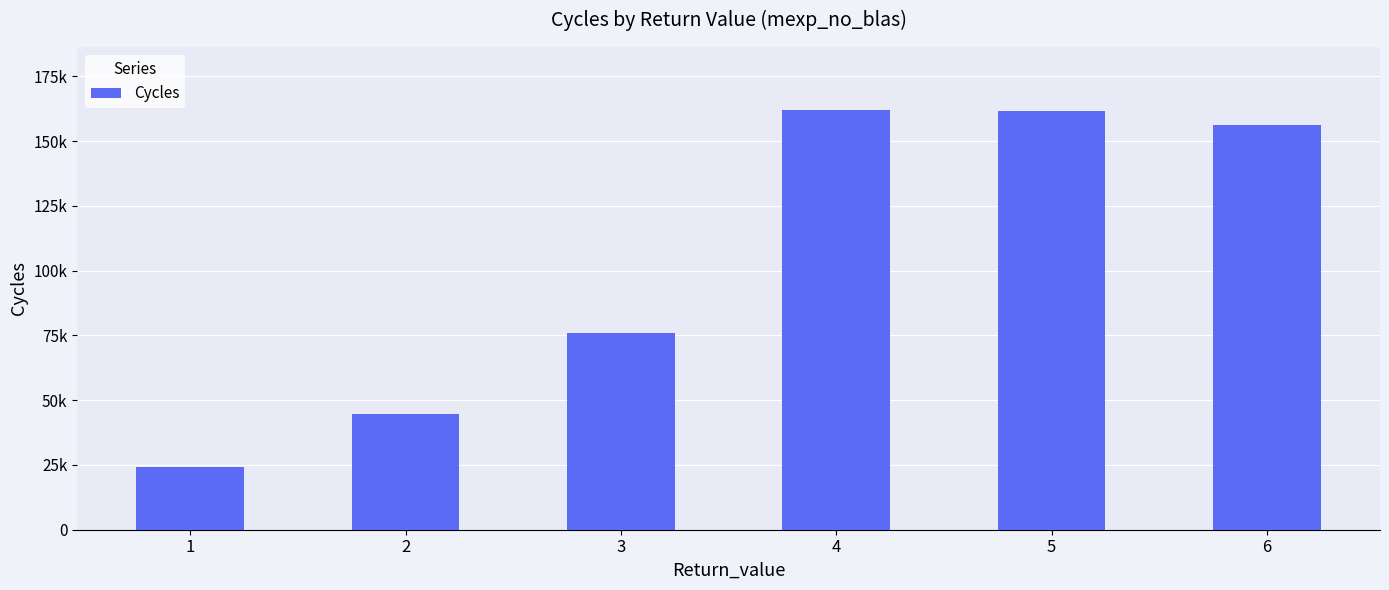

Are the bars horizontal?

No